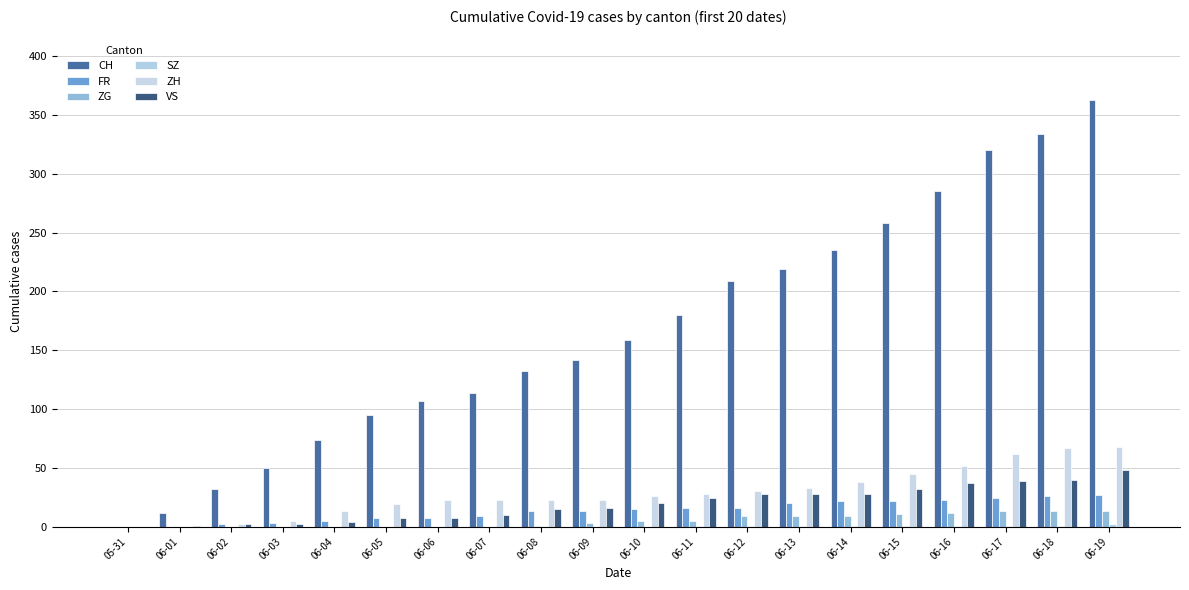

What is the sum of all FR values?

270